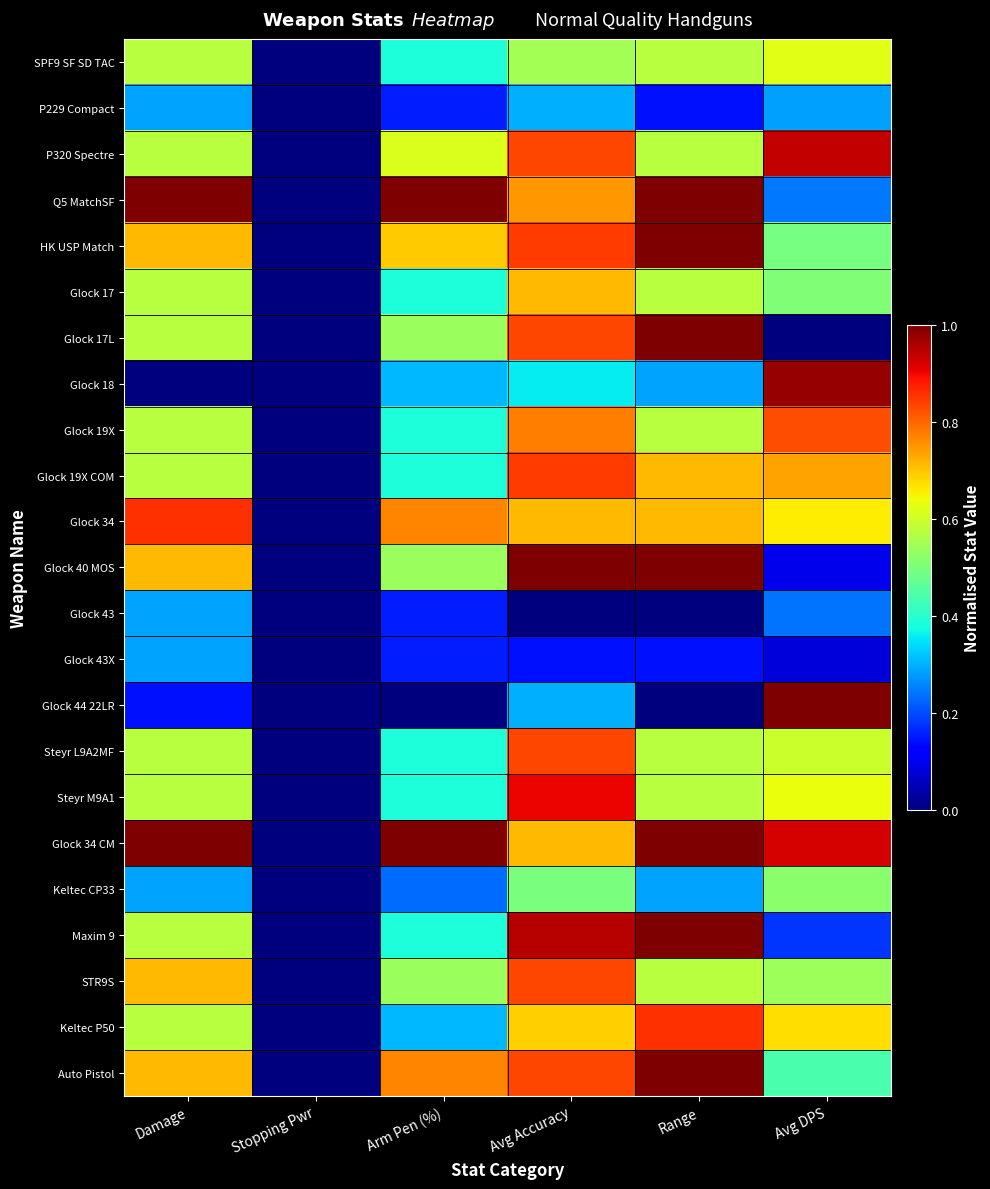

At which category is the sum across all series the highest?

Avg Accuracy